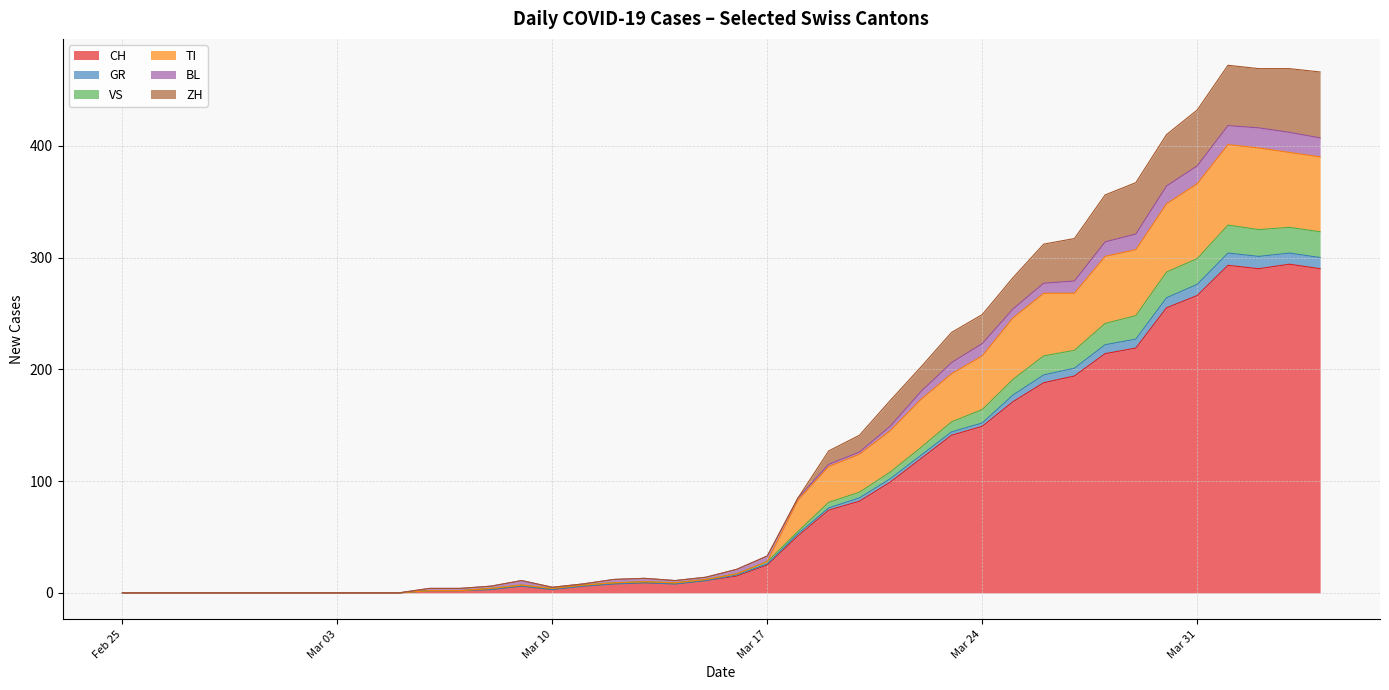

What is the difference between the maximum and minimum values in the CH series?

294